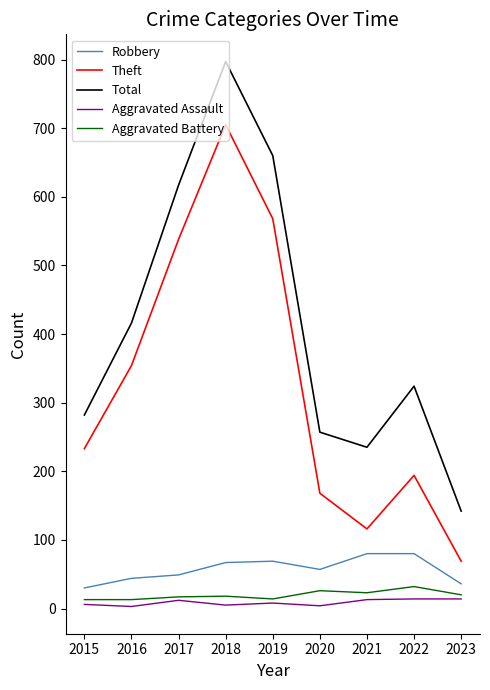

Which series has the largest total across all categories?

Total